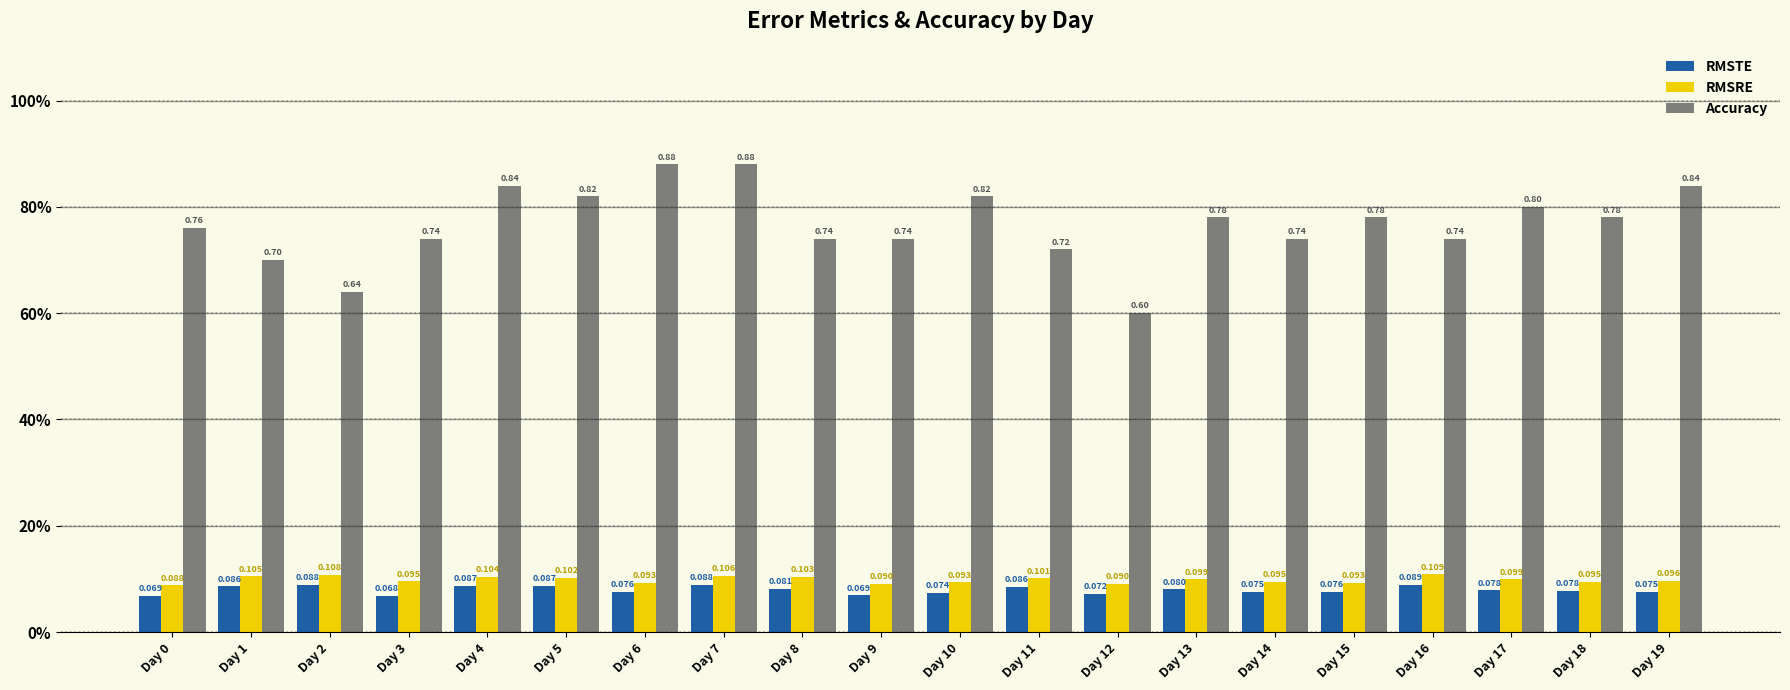

Which series changed the most between Day 3 and Day 10?

Accuracy